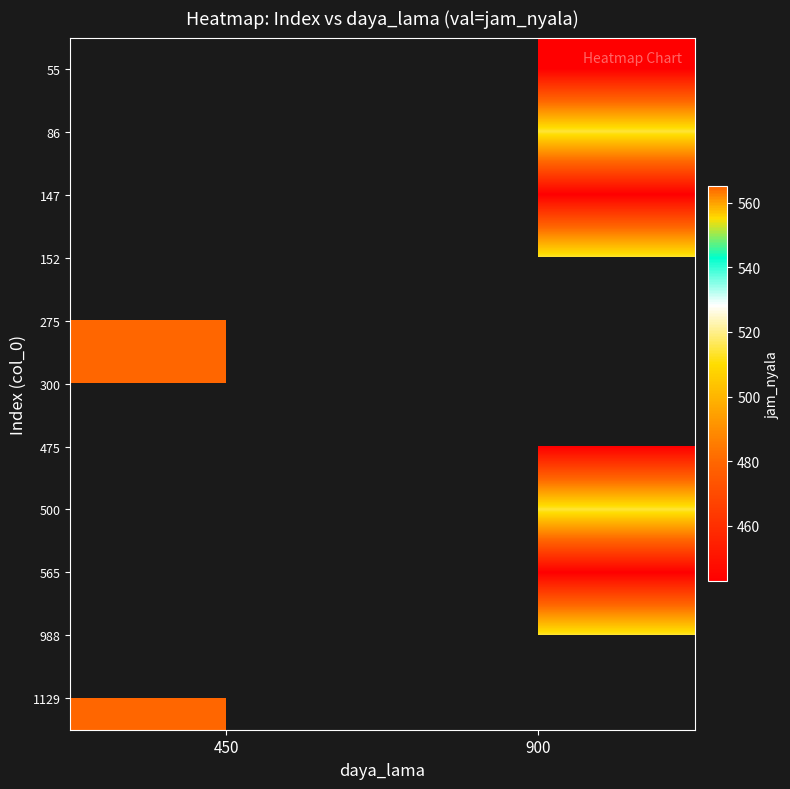

At 900, list the series in order from largest to smallest.

86, 152, 275, 300, 500, 988, 55, 147, 475, 1129, 565